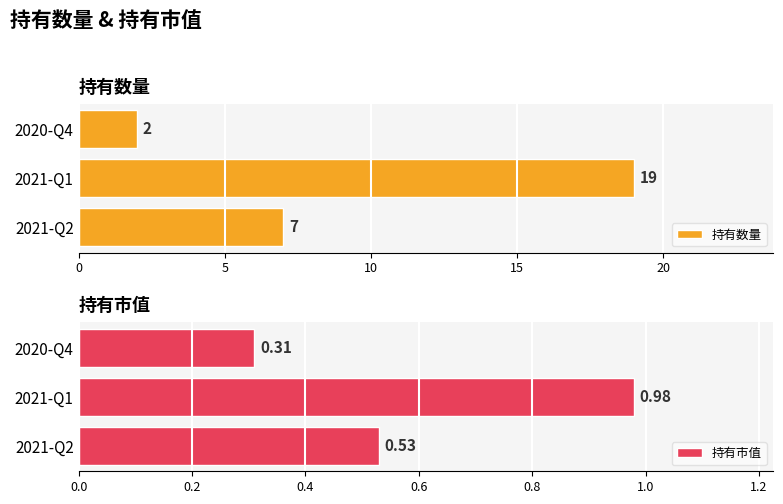

What is the highest value of the 持有市值 series?

1.0